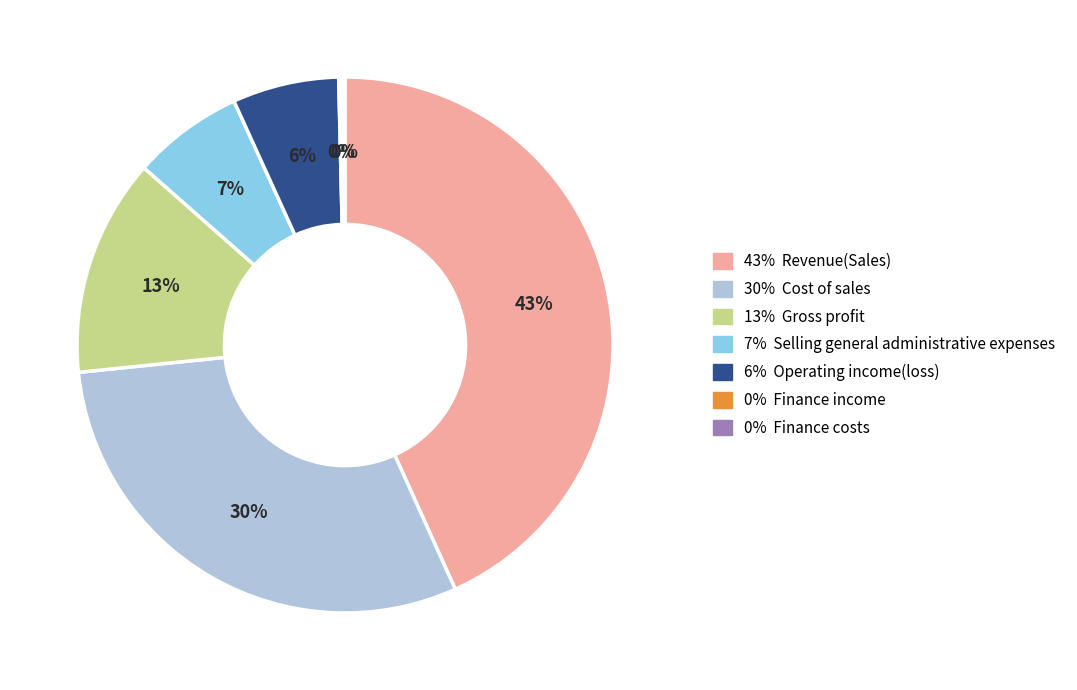

Is the sum of 6% Operating income(loss) and 7% Selling general administrative expenses greater than half?

No